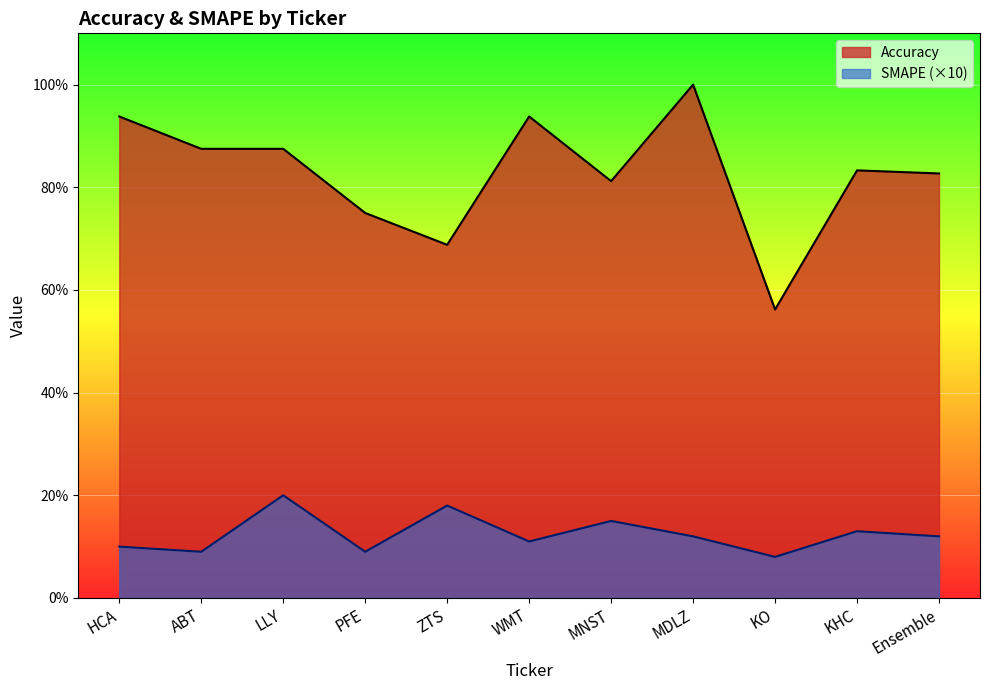

At which category is the sum across all series the highest?

MDLZ